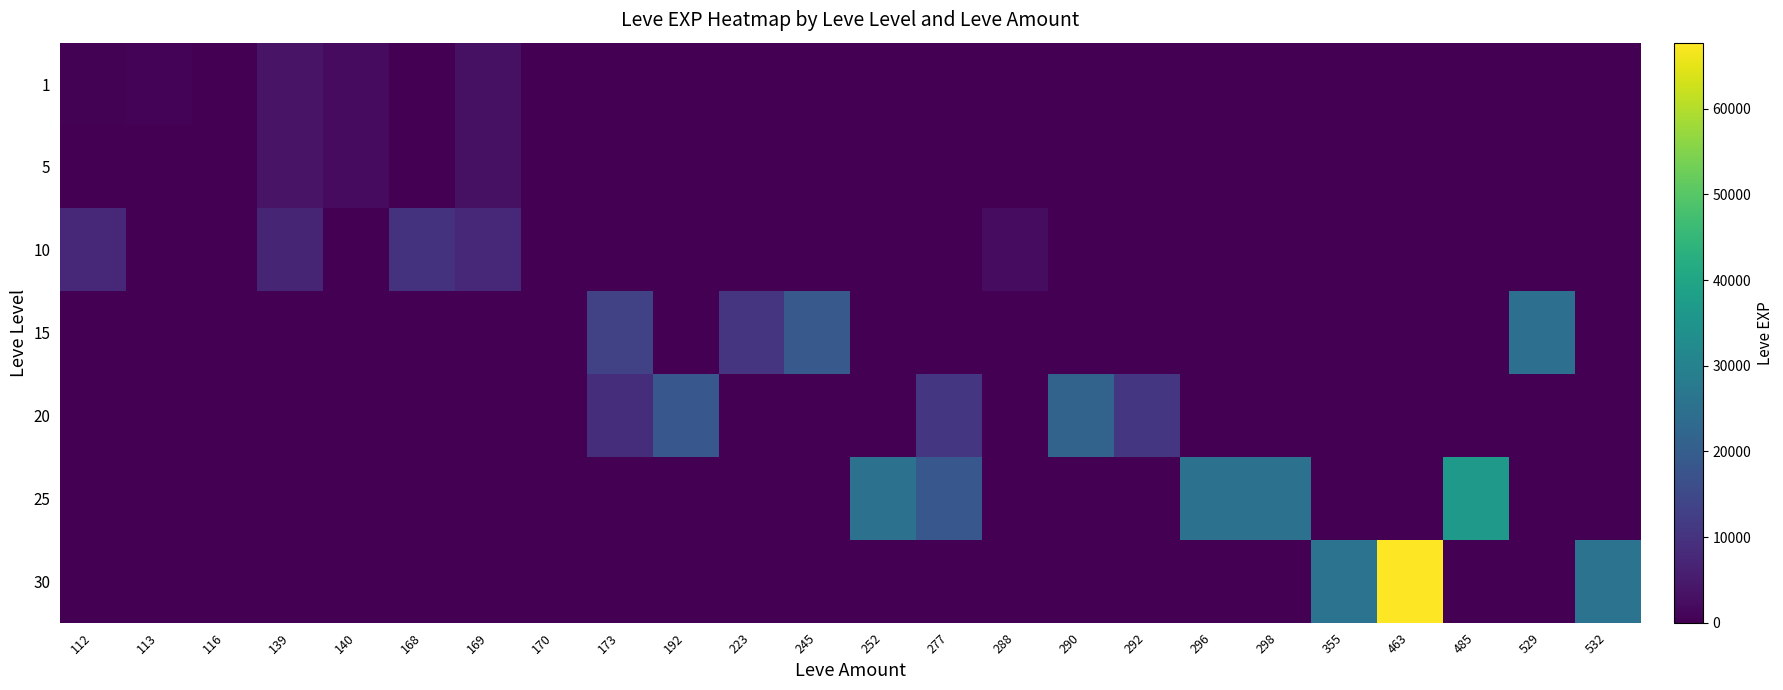

At which category is the sum across all series the highest?

463